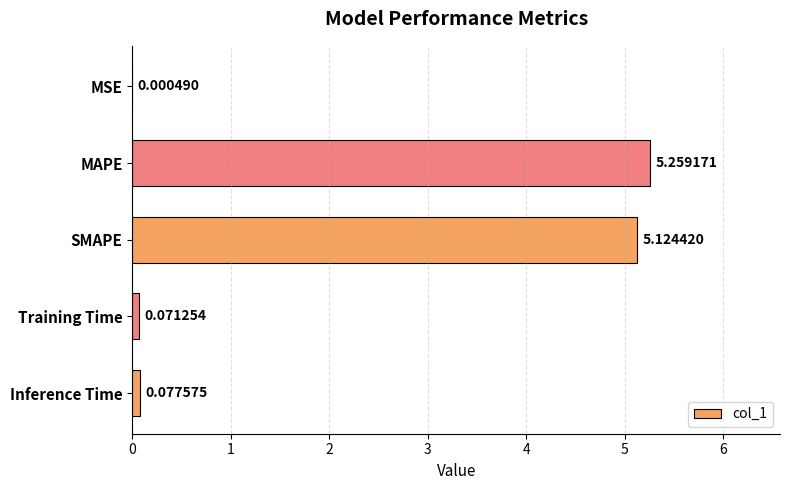

What is the average value?

2.1